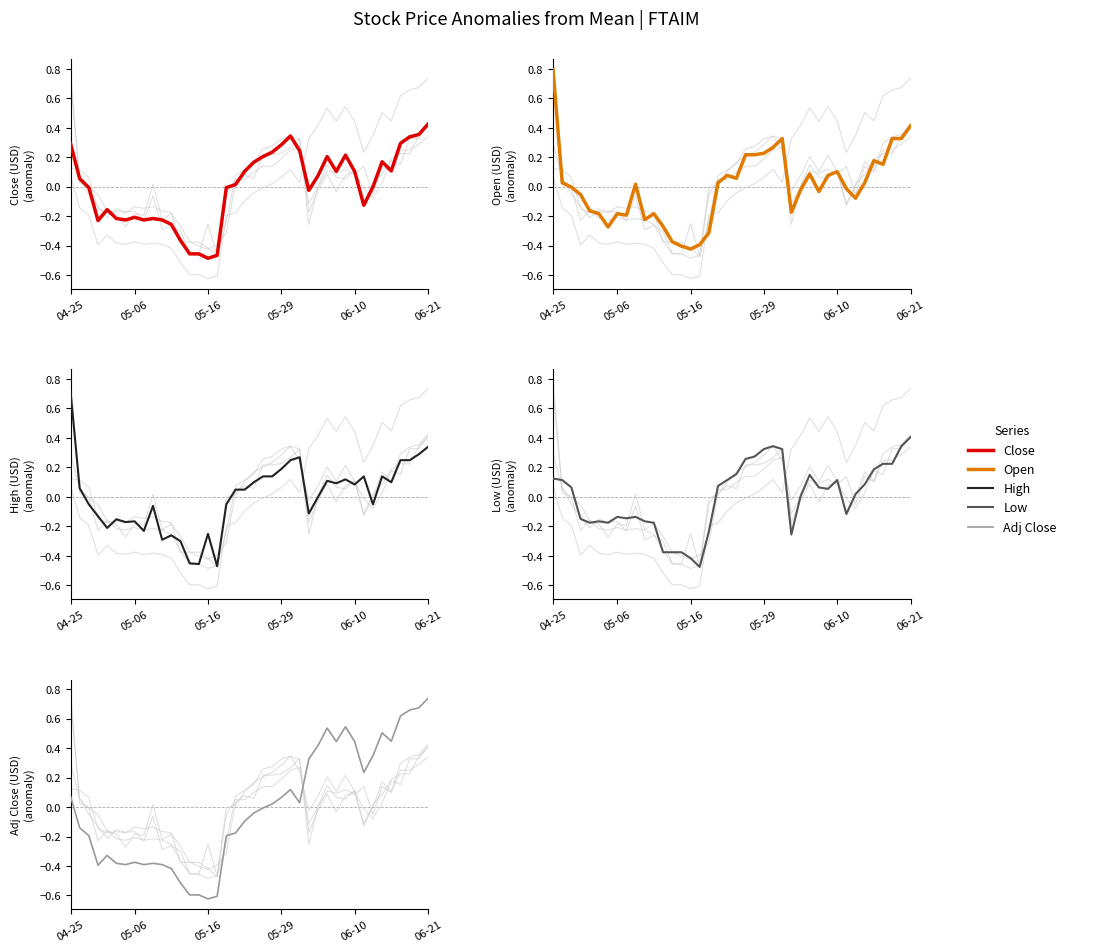

What are all the series names shown in the legend?

Close, Open, High, Low, Adj Close